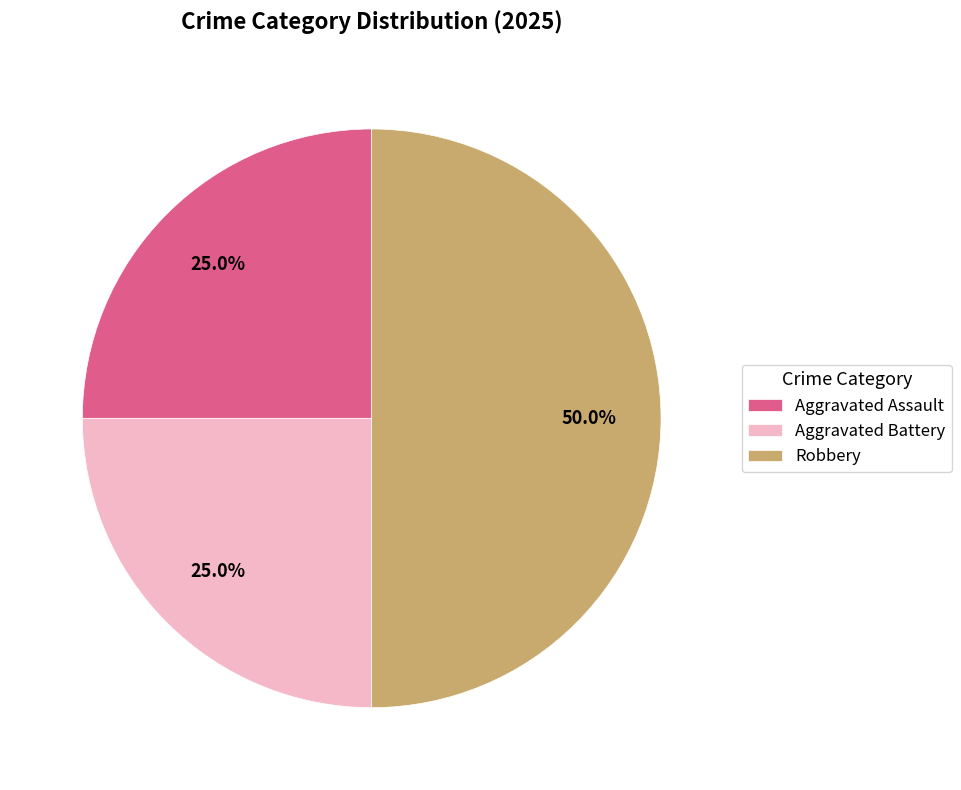

Count the number of slices in the pie.

3